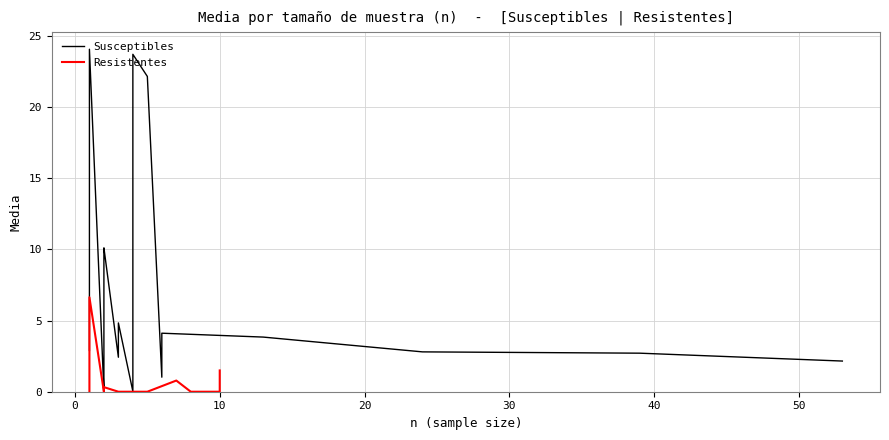

What is the difference between the maximum and minimum values in the Susceptibles series?

24.0